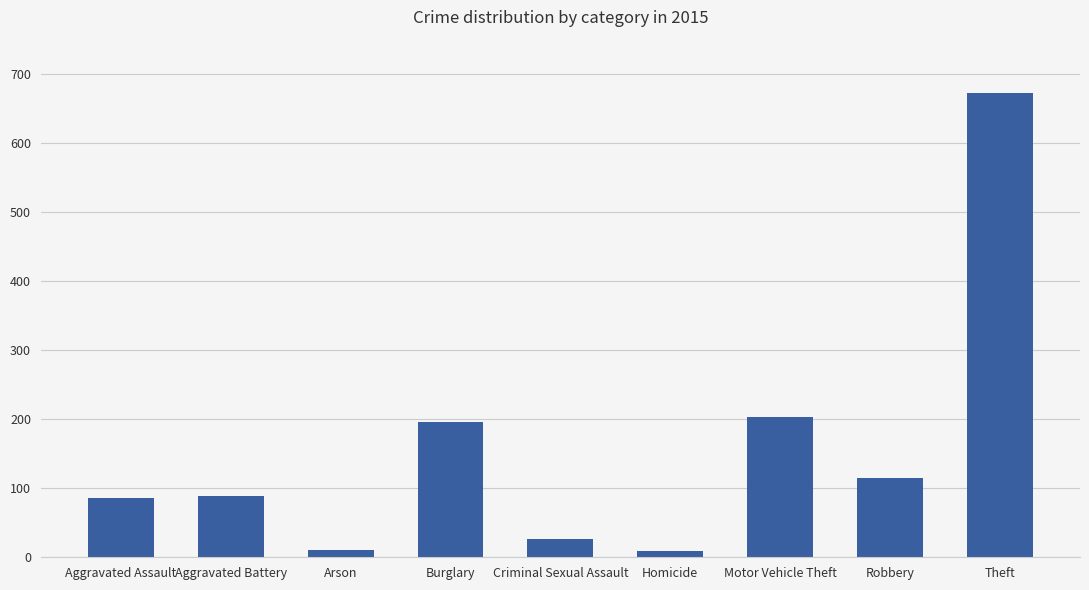

What is the sum of all values?

1408